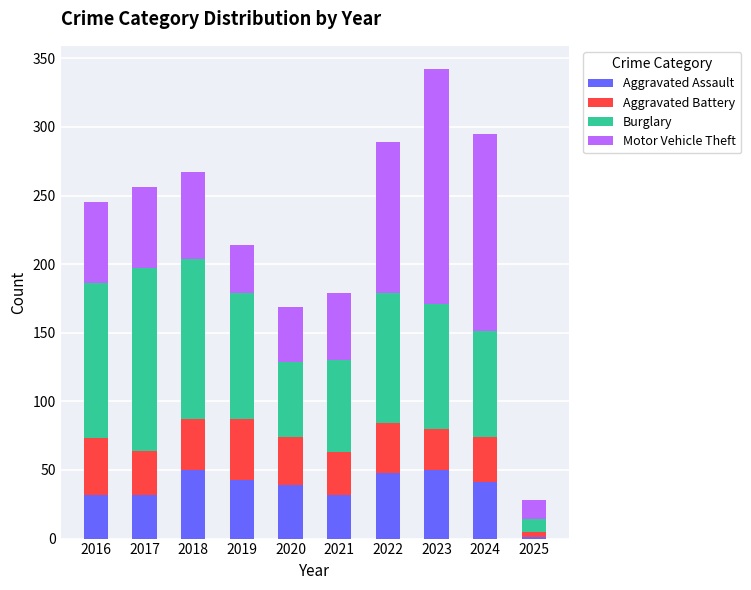

Are the bars grouped side by side (vs. stacked)?

No